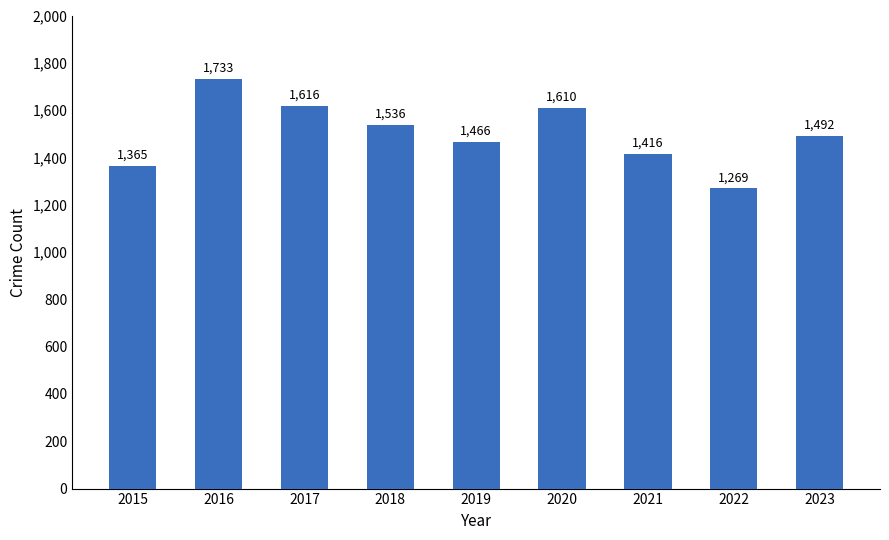

What is the maximum value shown in the chart?

1733